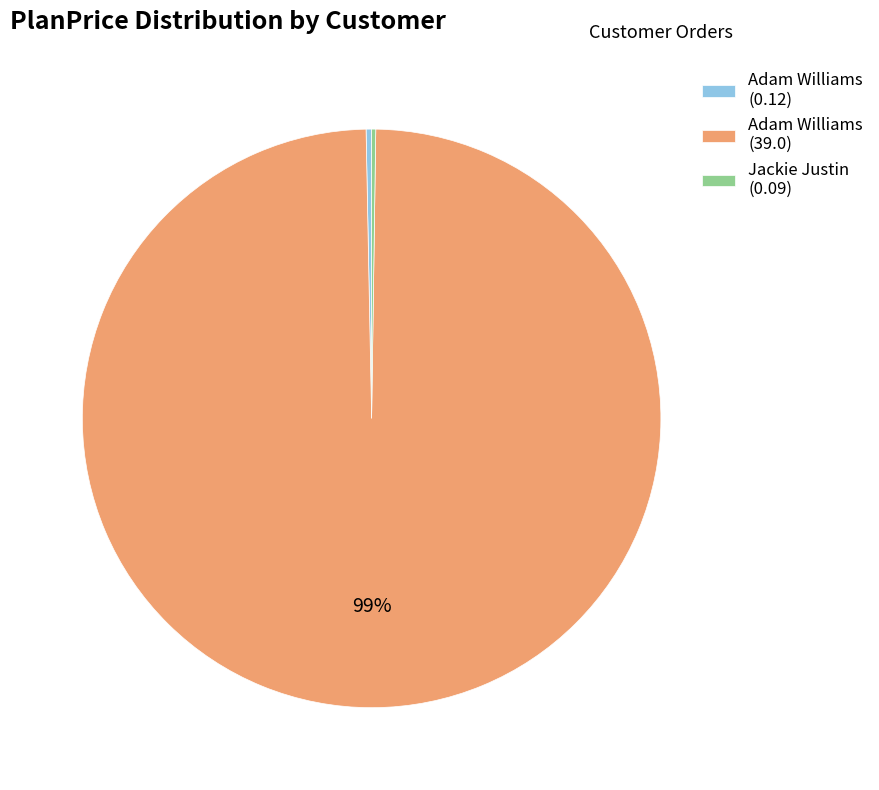

Combined, do Adam Williams (39.0) and Adam Williams (0.12) account for over 50%?

Yes